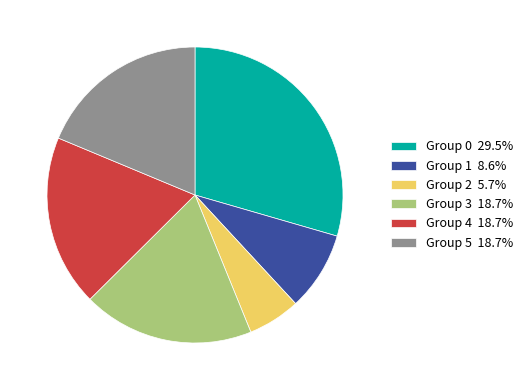

Is there a majority slice in this chart?

No